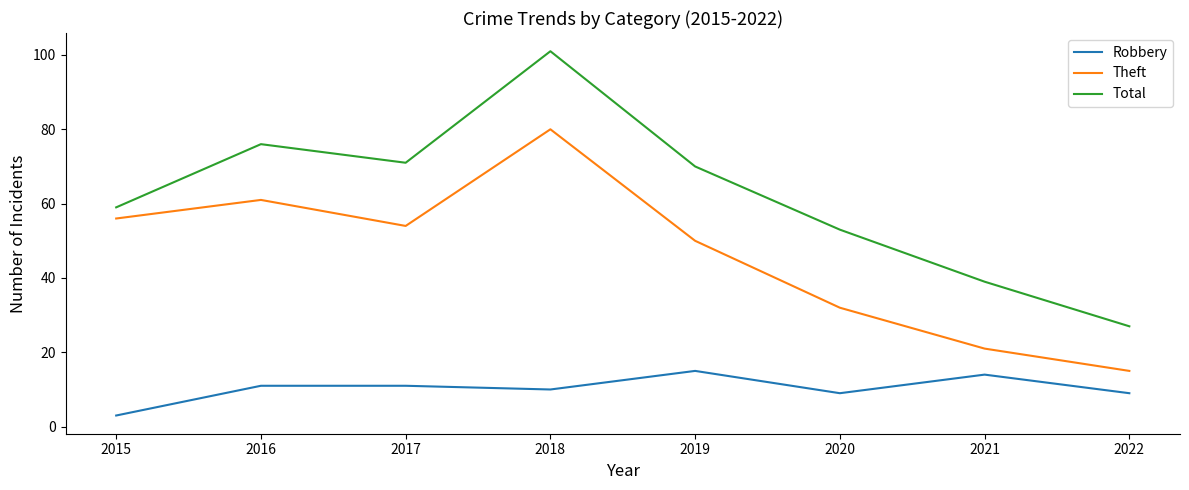

What is the total value across all series at 2017?

136